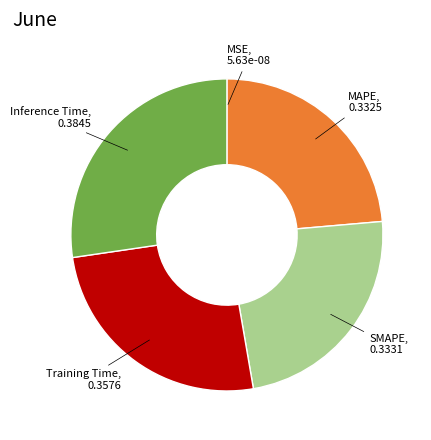

Does any single category account for the majority?

No